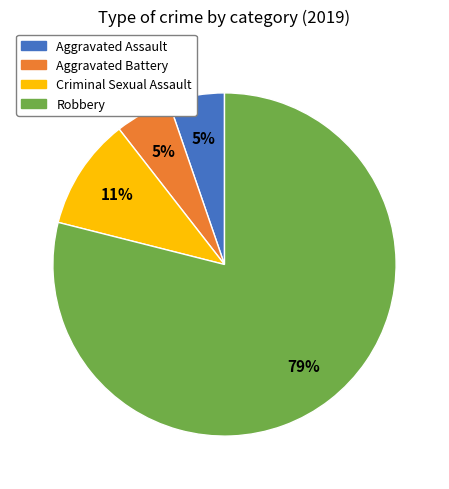

What percentage is the Robbery slice, to the nearest percent?

79%